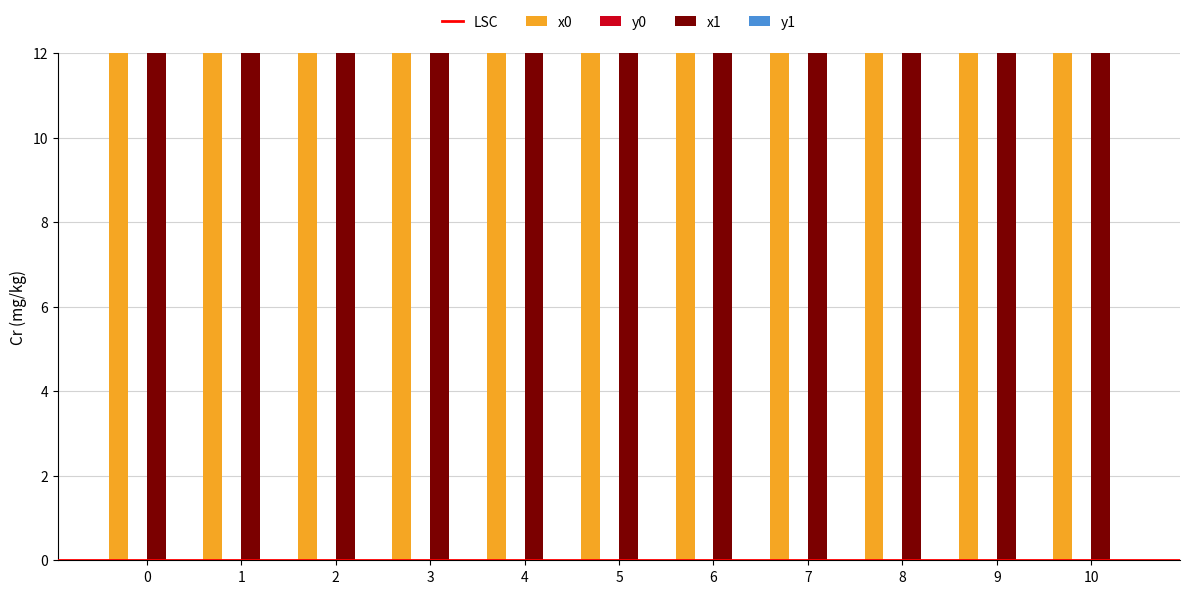

True or false: x1 has a value of 15.8 at 6.

False